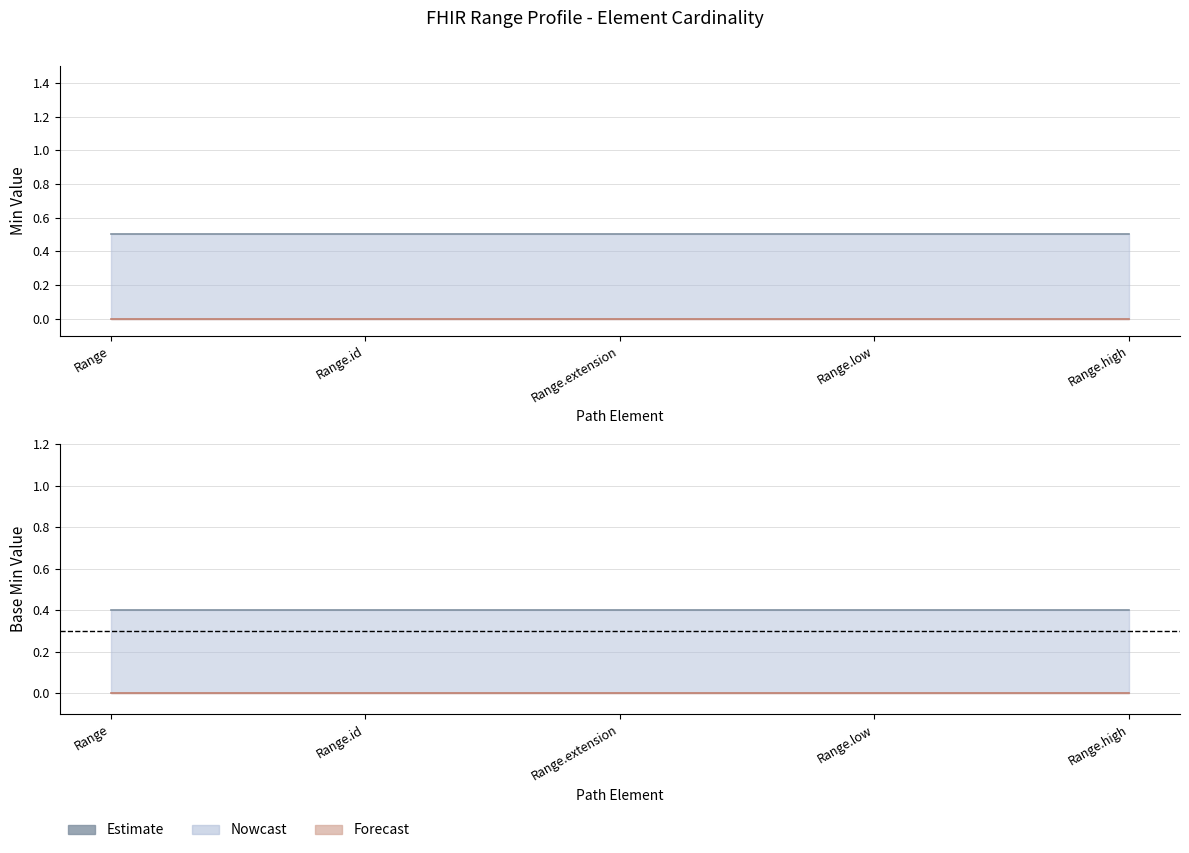

Is it true that Base Min equals 0 at Range.id?

True